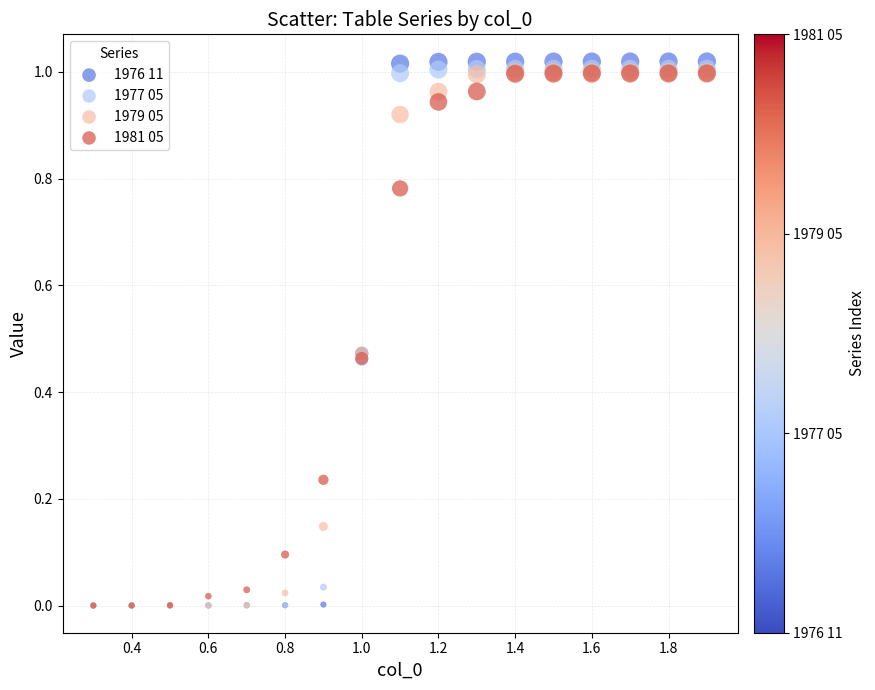

Which series has the largest Y range (max minus min)?

1976 11